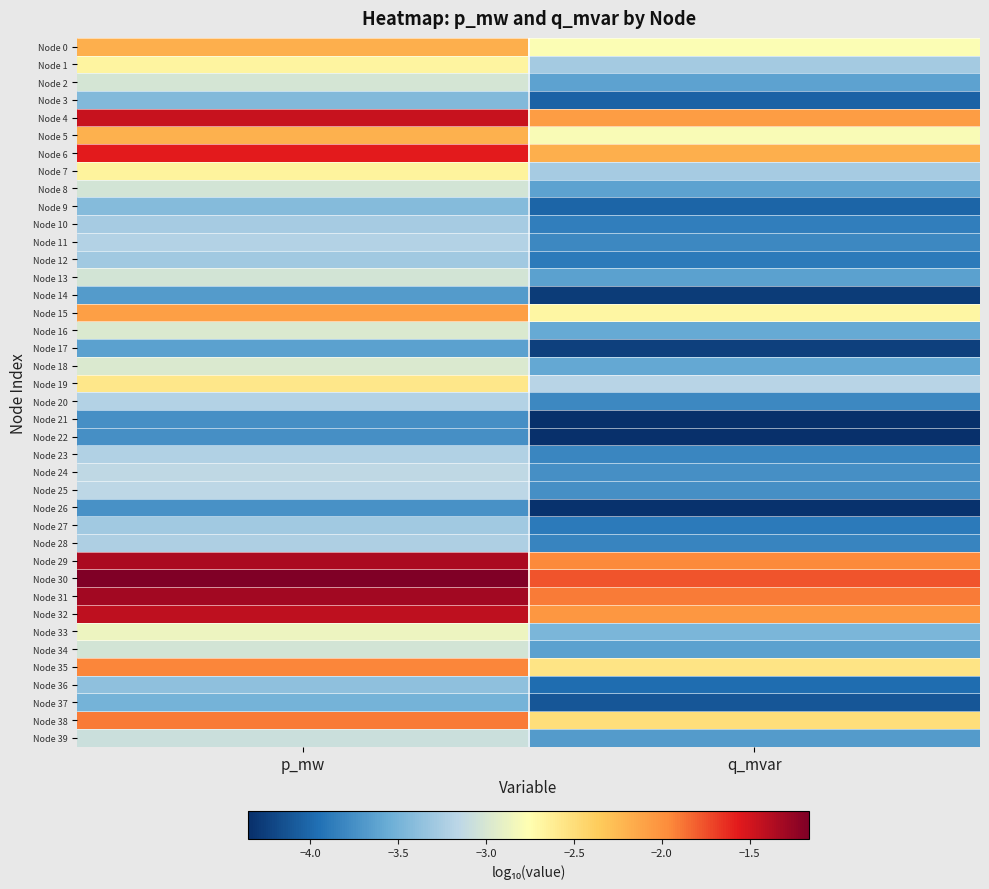

Which series changed the most between p_mw and q_mvar?

Node 30